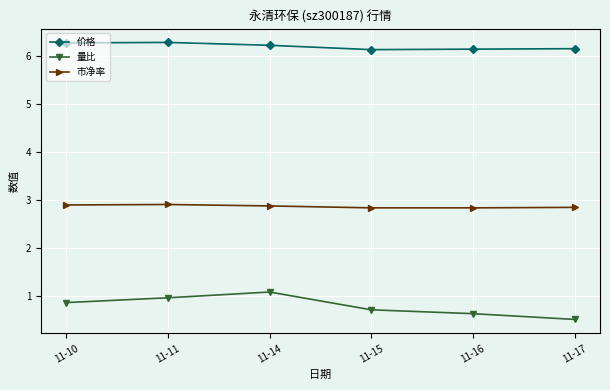

True or false: 价格 and 市净率 intersect in this chart.

False